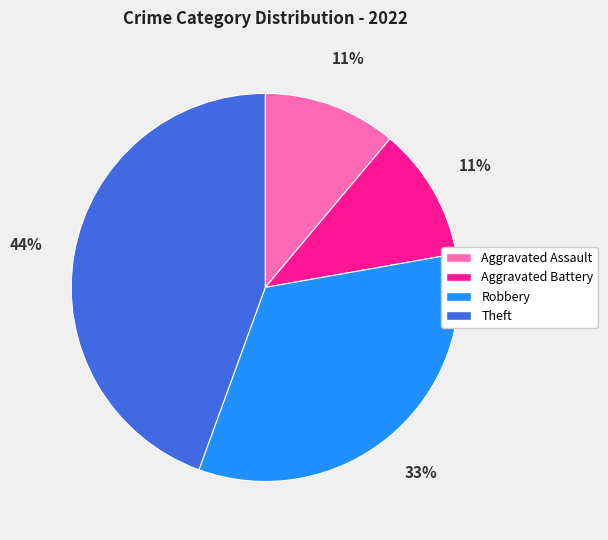

Does Theft represent more than half of the total?

No